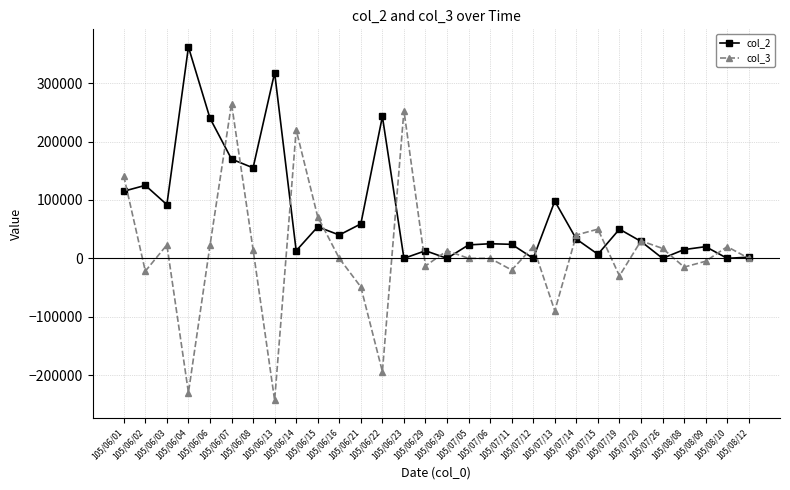

What is the value of the col_3 point at the 8th from the left?

-243000